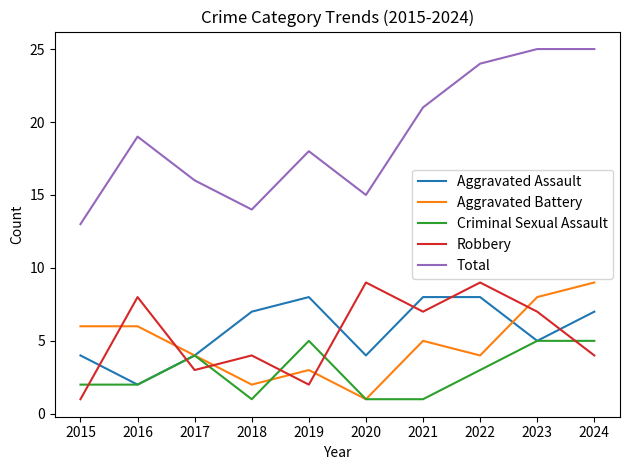

Reading left to right, list all the values displayed in this chart.

Aggravated Assault: 4	2	4	7	8	4	8	8	5	7
Aggravated Battery: 6	6	4	2	3	1	5	4	8	9
Criminal Sexual Assault: 2	2	4	1	5	1	1	3	5	5
Robbery: 1	8	3	4	2	9	7	9	7	4
Total: 13	19	16	14	18	15	21	24	25	25